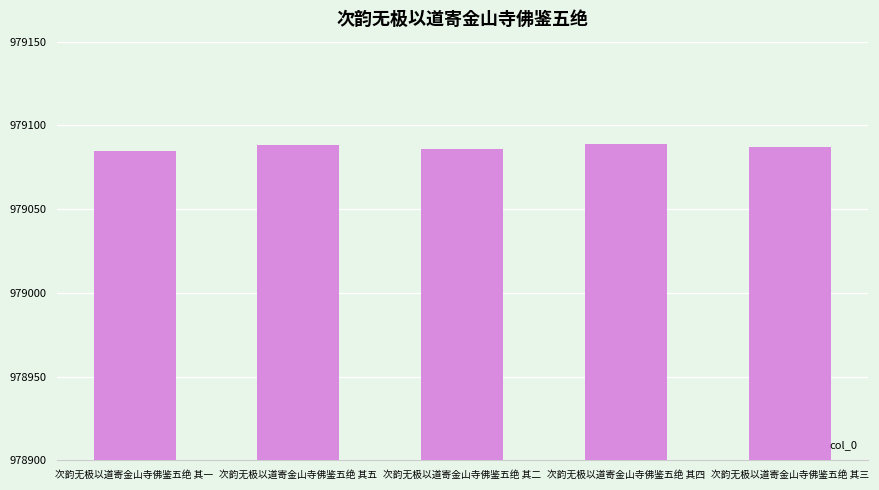

Is it true that the value at 次韵无极以道寄金山寺佛鉴五绝 其四 is 1286044?

False